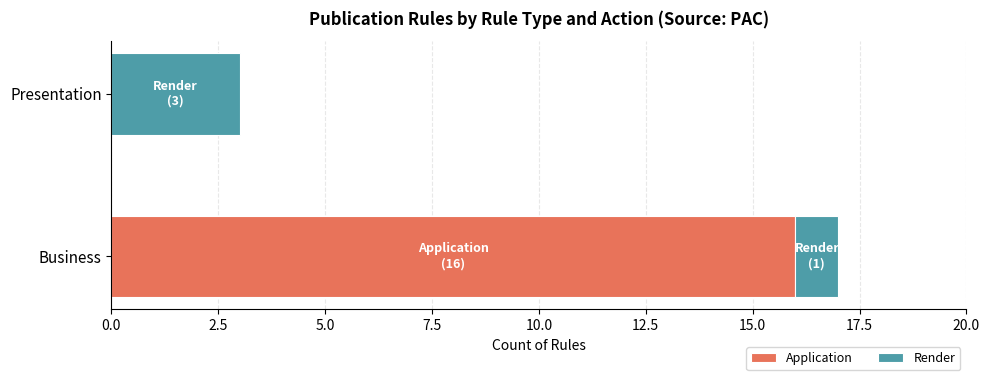

What are all the series names shown in the legend?

Application, Render